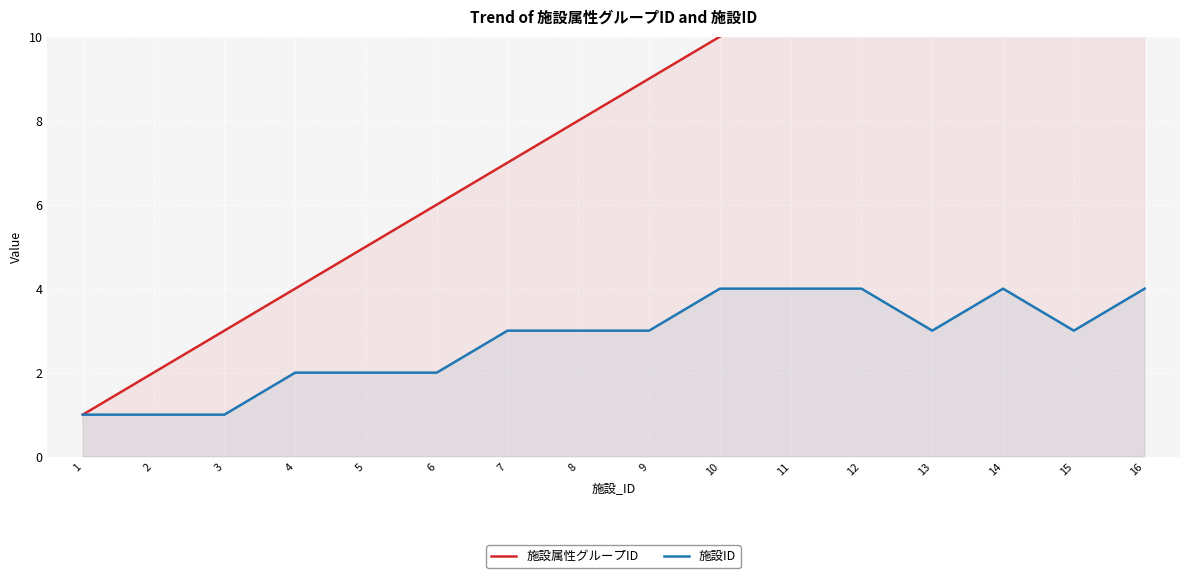

In 施設ID, how many points are lower than both neighbors (excluding endpoints)?

2